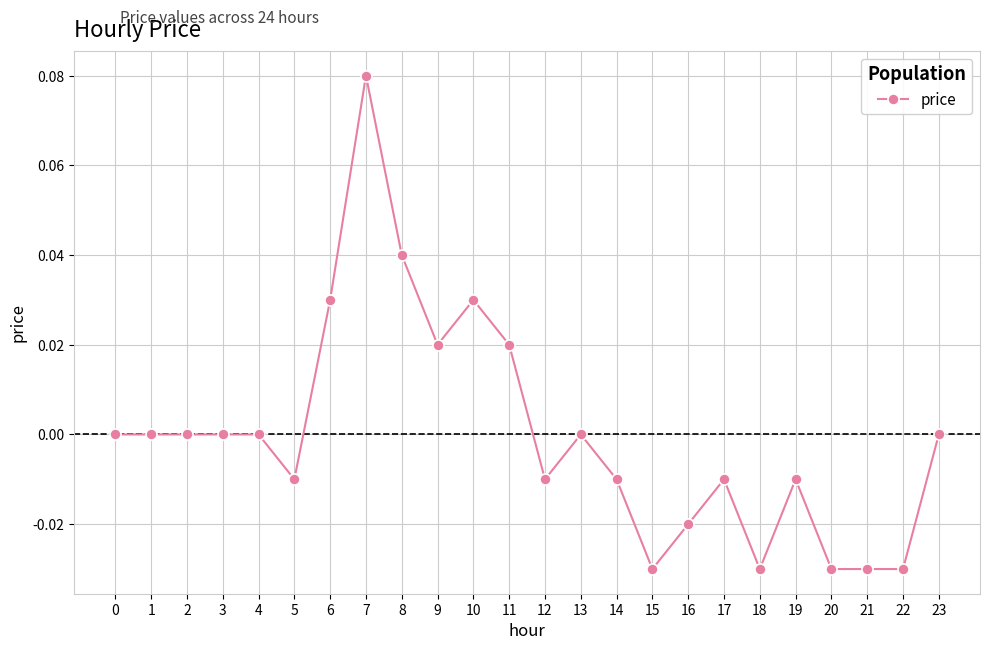

Is it true that the value at 19 is -0.0?

True